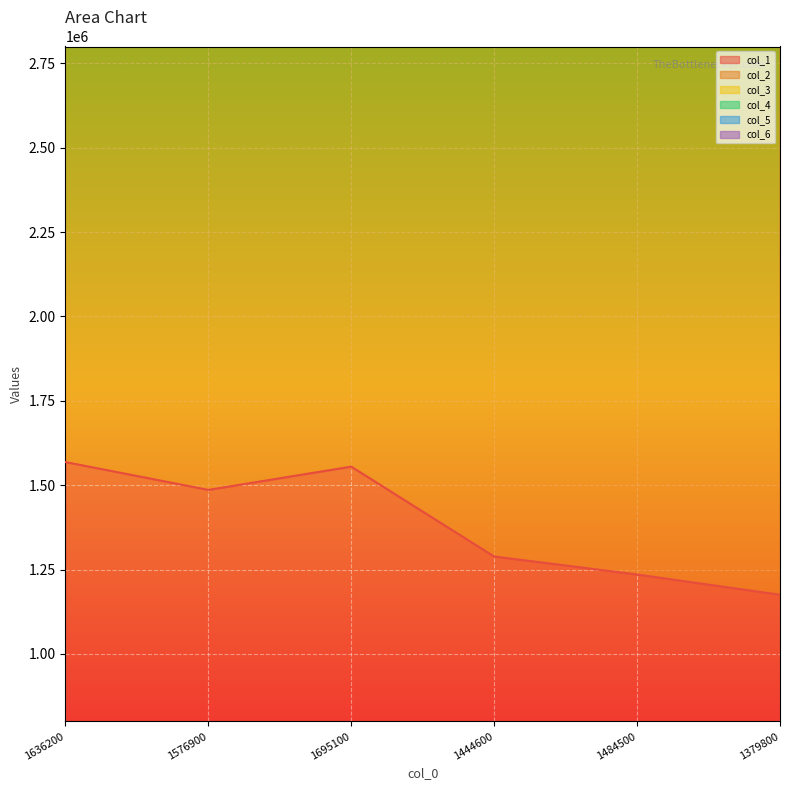

What is the highest value of the col_2 series?

9672800